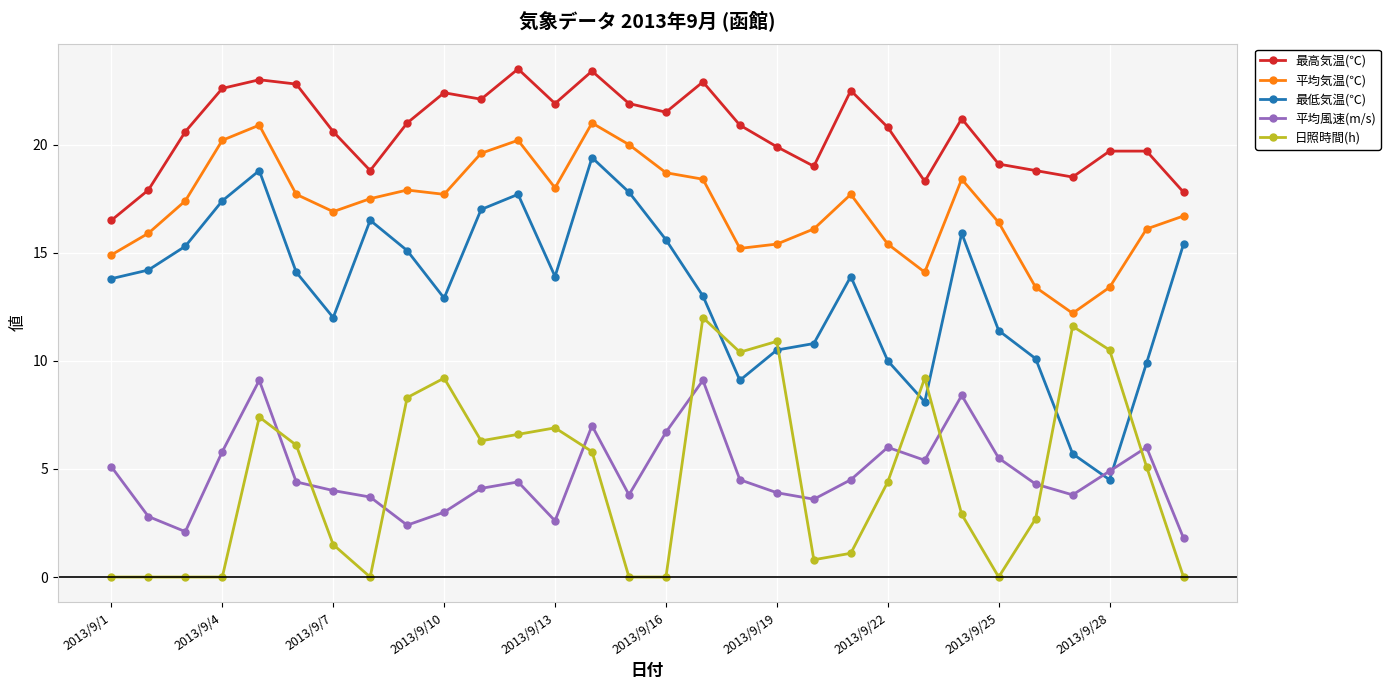

Which series has the widest spread of values?

最低気温(℃)